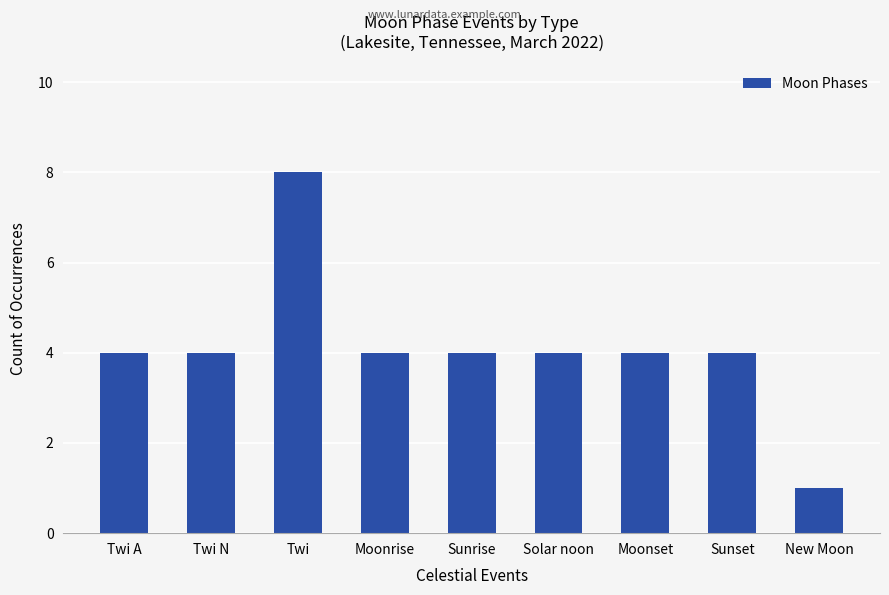

How many series are shown in this chart?

1